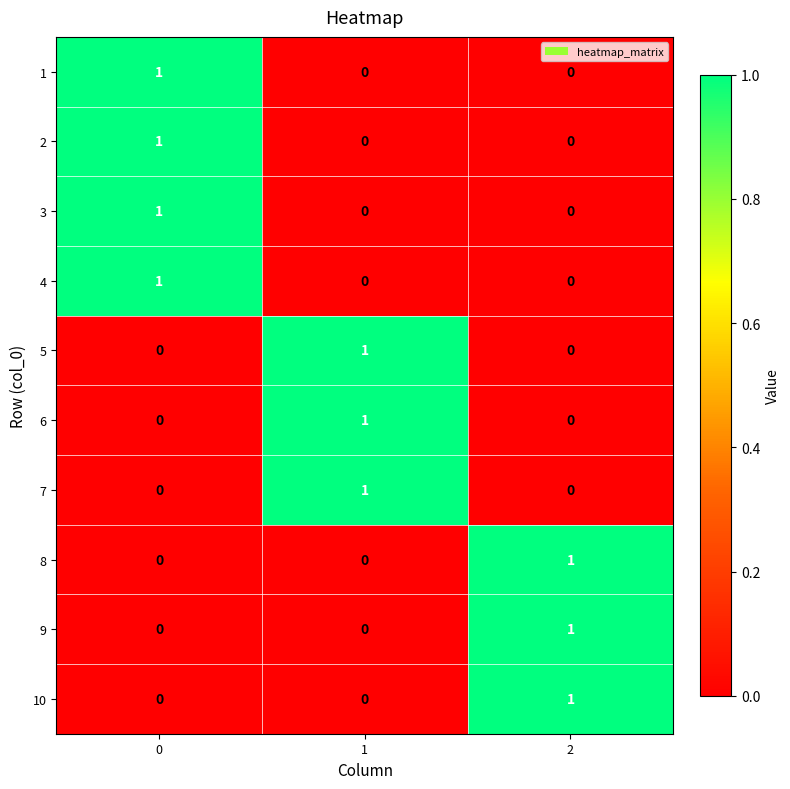

How many data points does each series have?

3